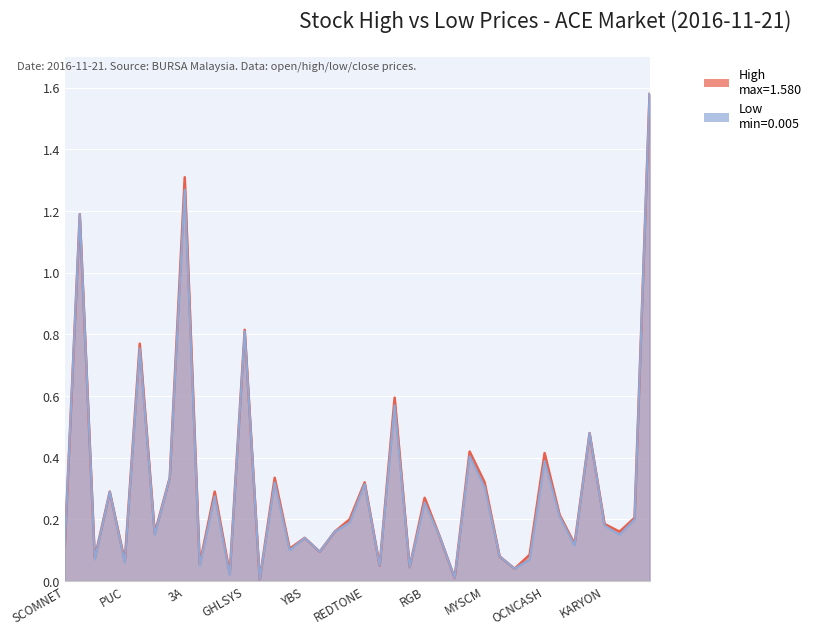

Between BTECH and WILLOW, which is larger?

WILLOW